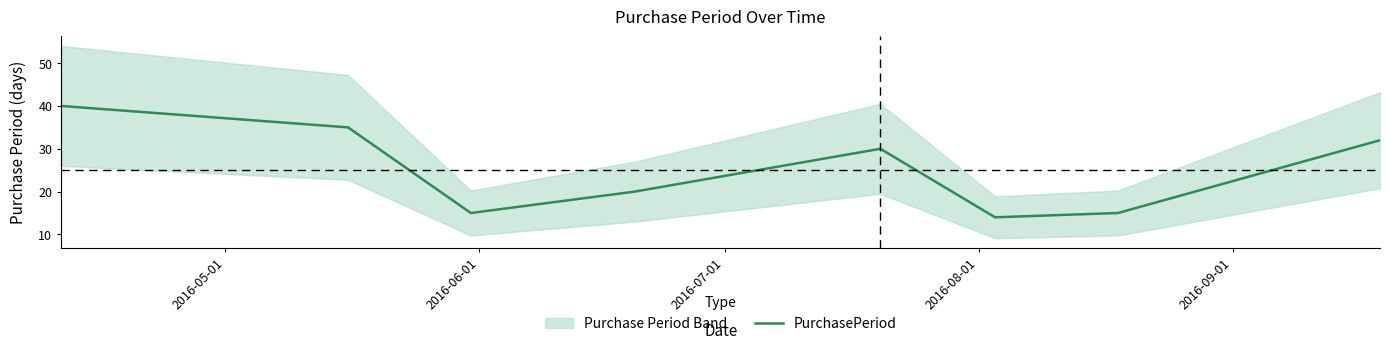

Reading right to left, transcribe all the data shown in this chart.

32	15	14	30	20	15	35	40